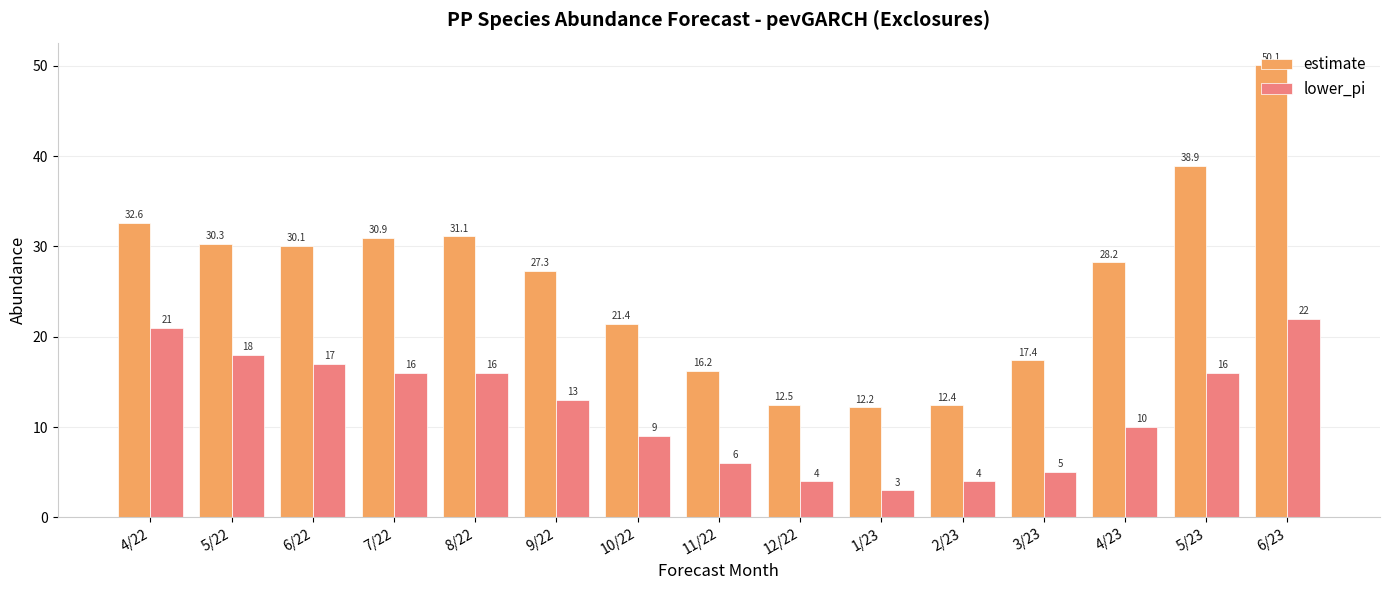

How many data points in estimate are above 28?

8